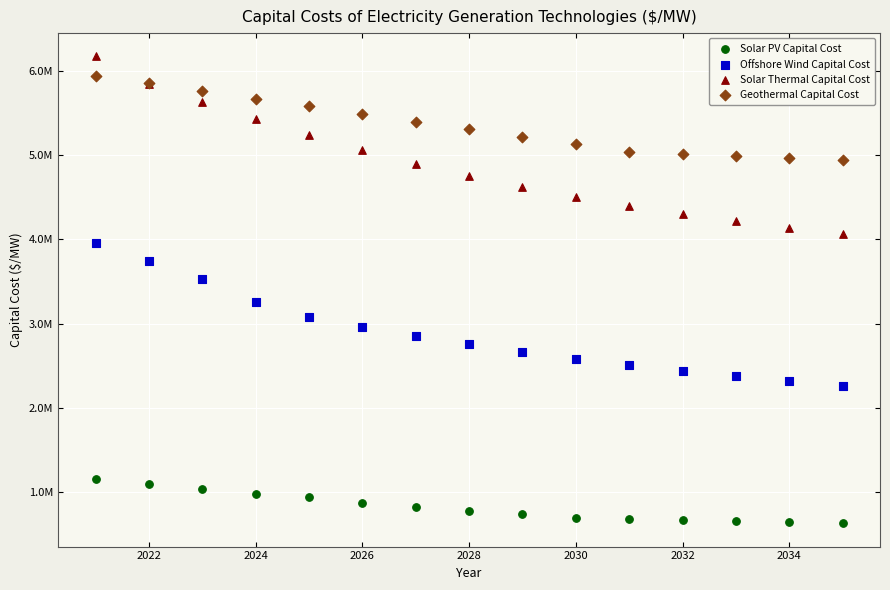

What are all the series names shown in the legend?

Solar PV Capital Cost, Offshore Wind Capital Cost, Solar Thermal Capital Cost, Geothermal Capital Cost